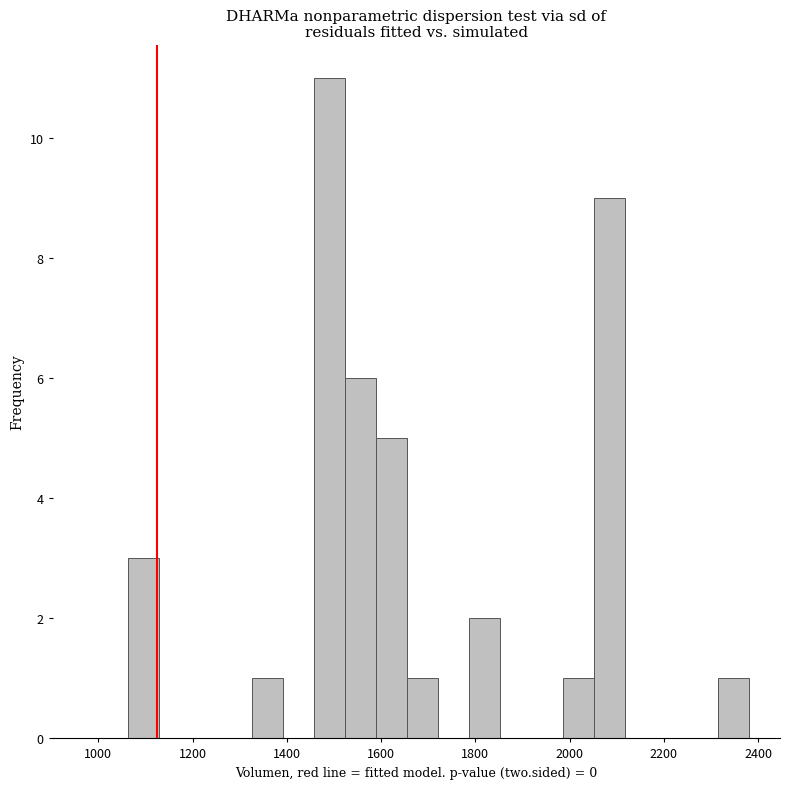

Read against the x-axis, roughly where is the centre of the tallest bar?

1500